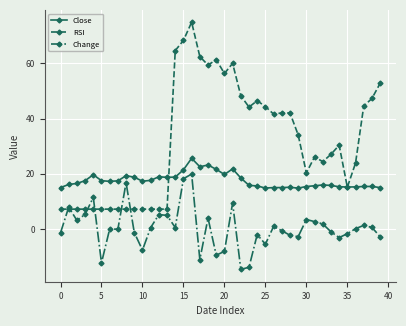

Which series has the largest total across all categories?

RSI